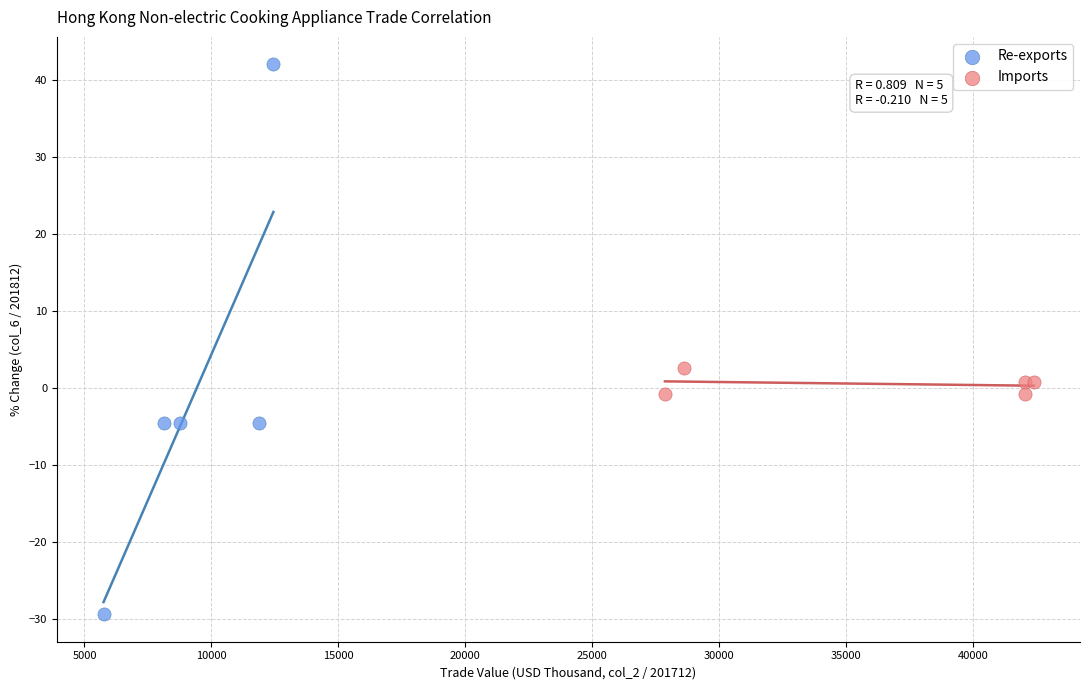

Which series has the largest Y range (max minus min)?

Re-exports